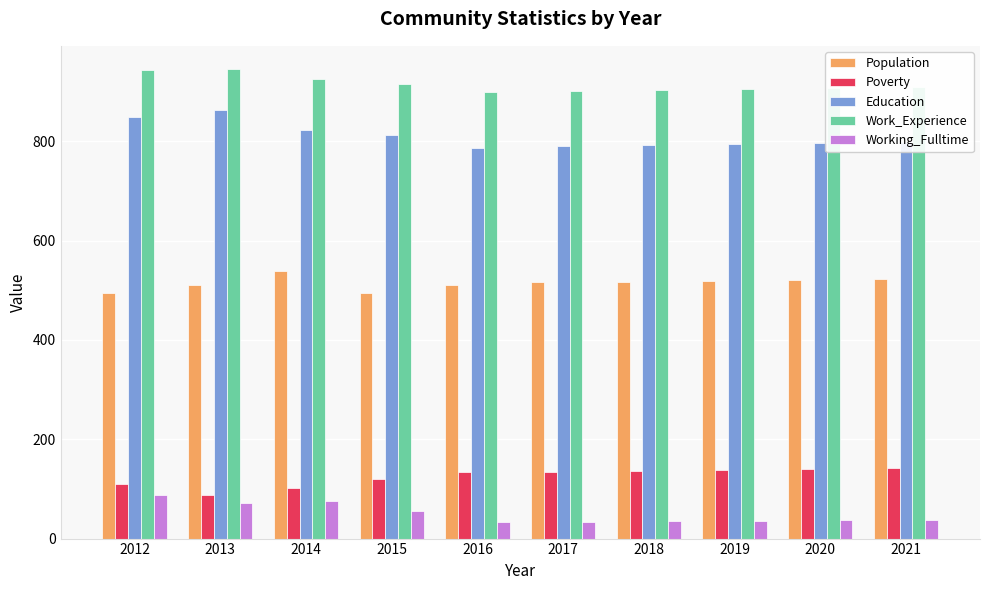

What is the difference between the second highest and second lowest values in the Education series?

58